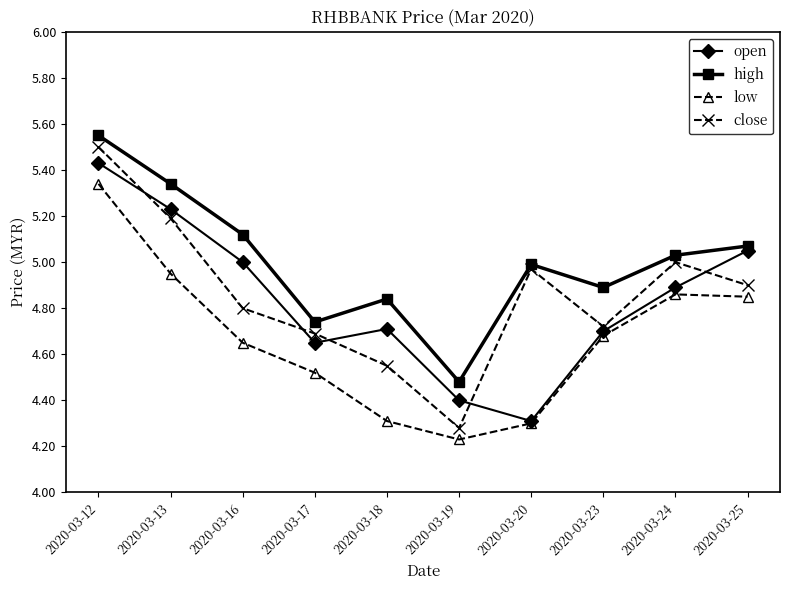

How many data points in high are above 5?

5